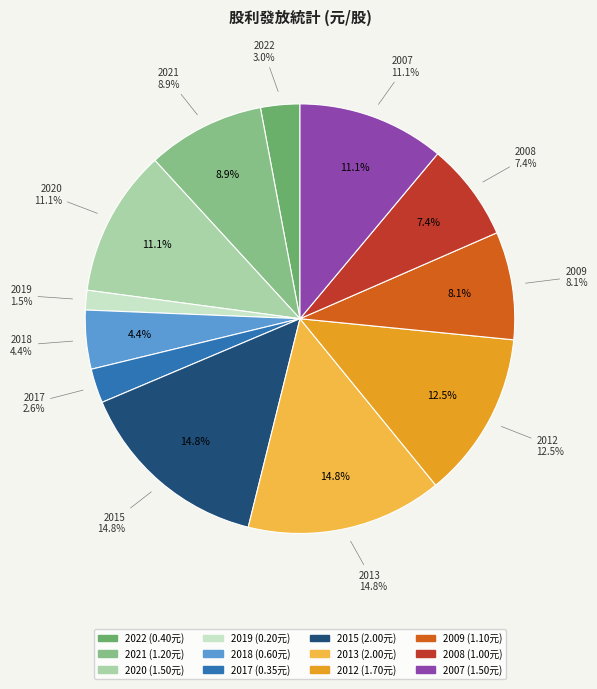

What percentage is NOT represented by 2018?

95.6%